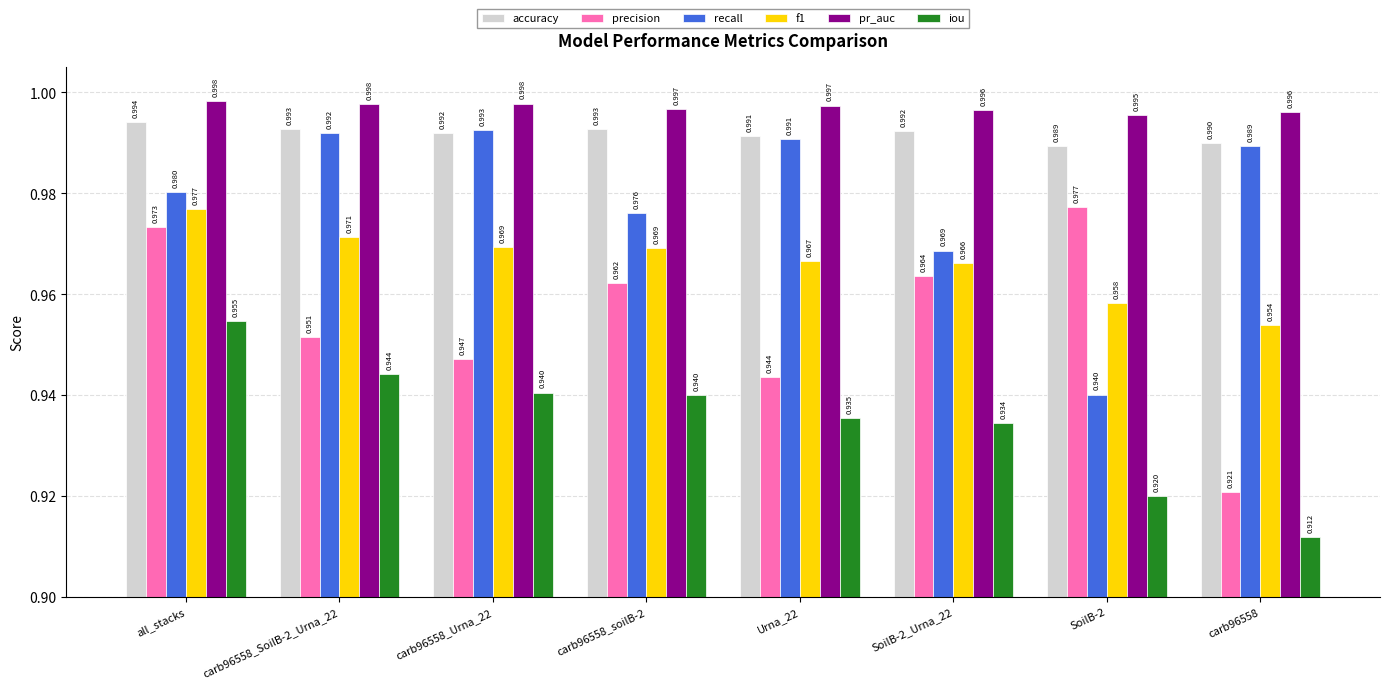

Between SoilB-2 and carb96558, which series saw the biggest shift?

precision